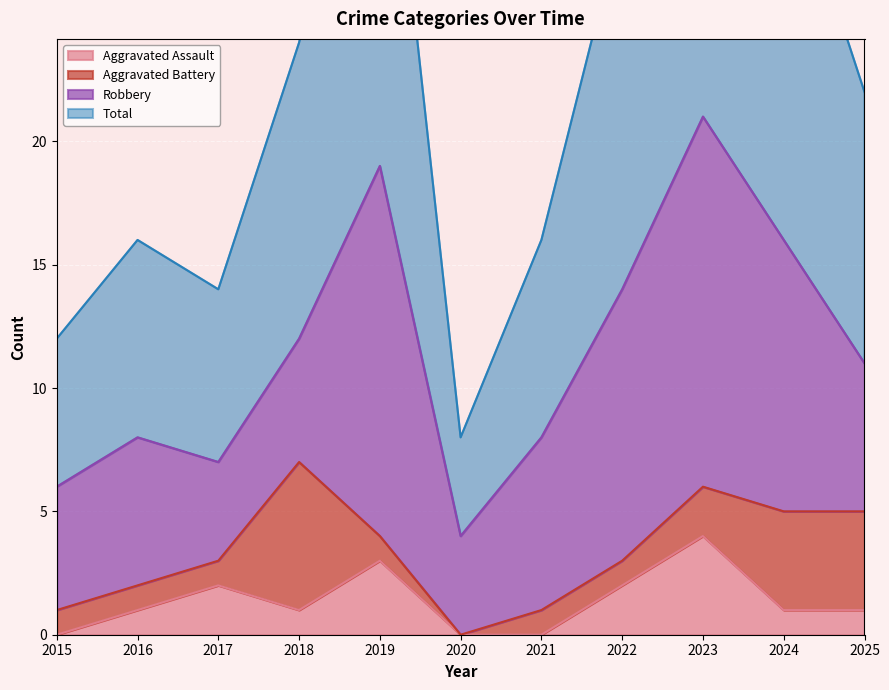

Does the chart display data point markers on the line(s)?

No